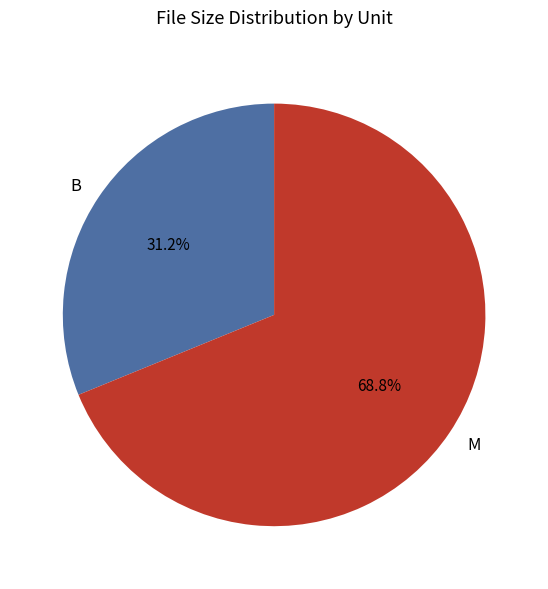

Rank the categories by value from lowest to highest.

B, M